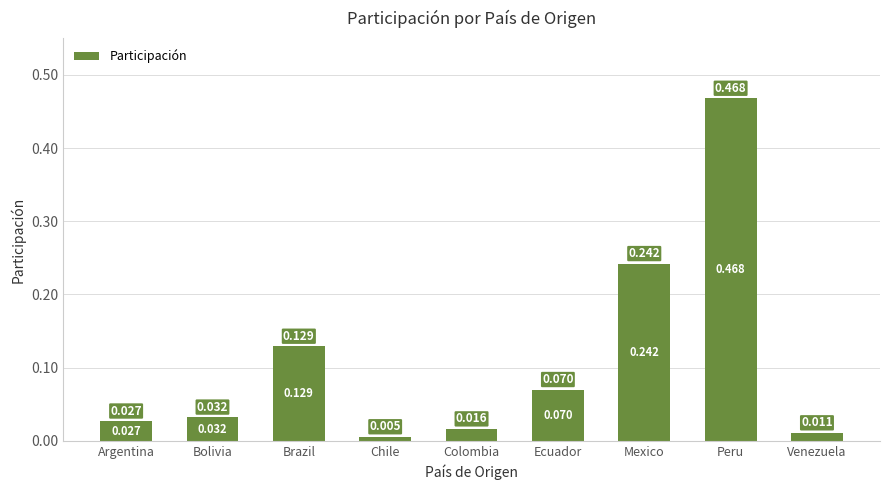

What is the label of the 1st bar from the left?

Argentina